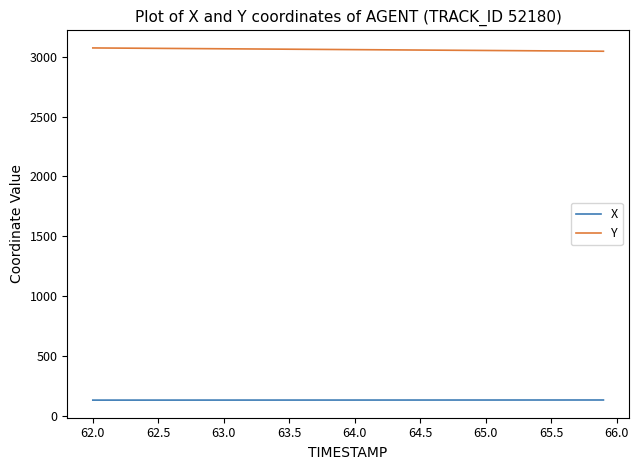

Rank the series by their average value, from lowest to highest.

X, Y